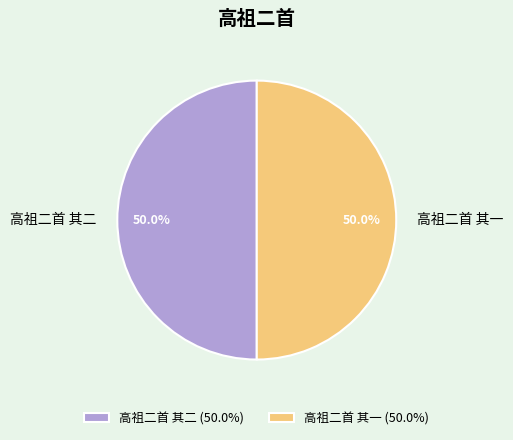

How much of the chart is everything except 高祖二首 其一?

50.0%